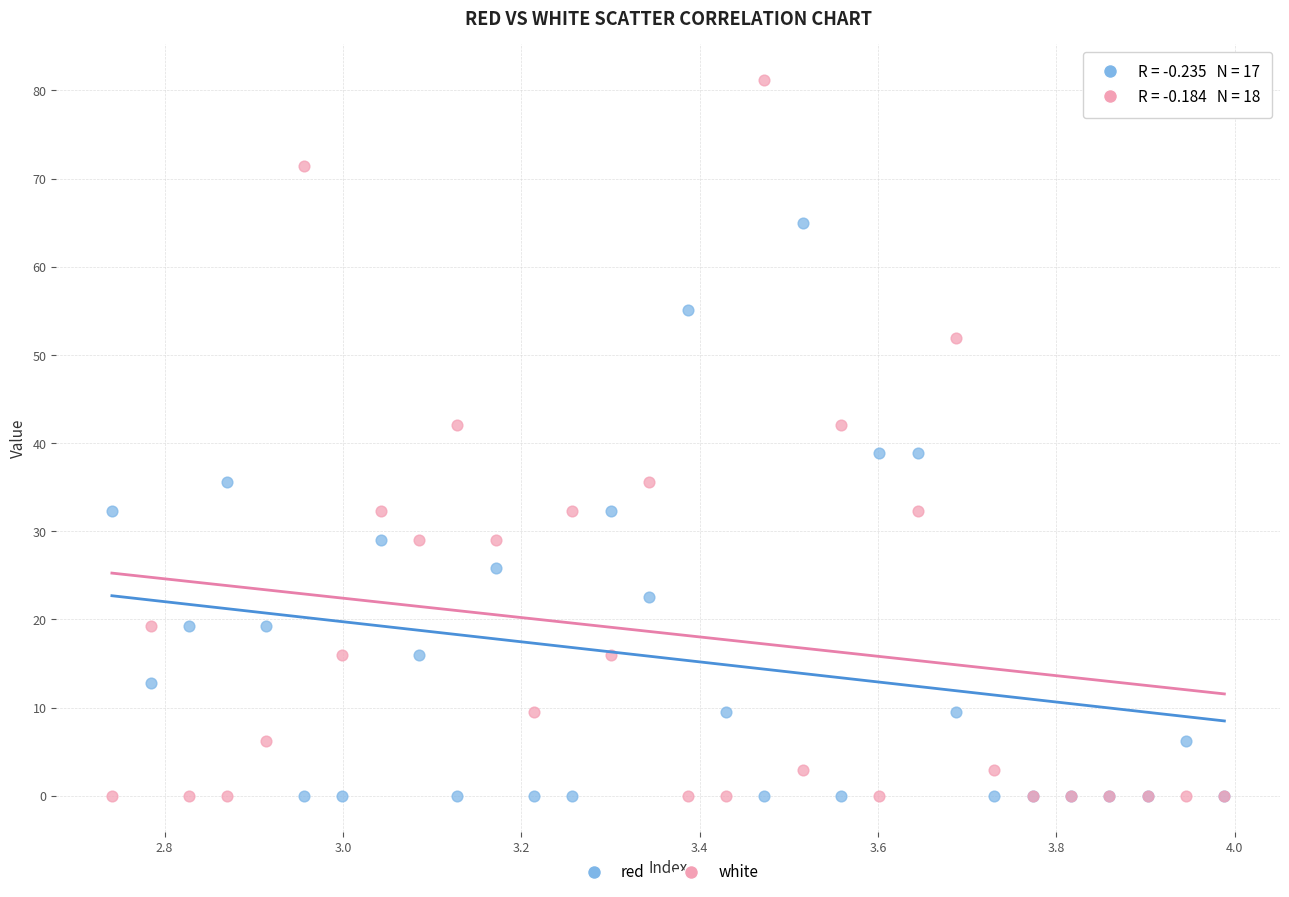

Which series contains the highest Y value?

white